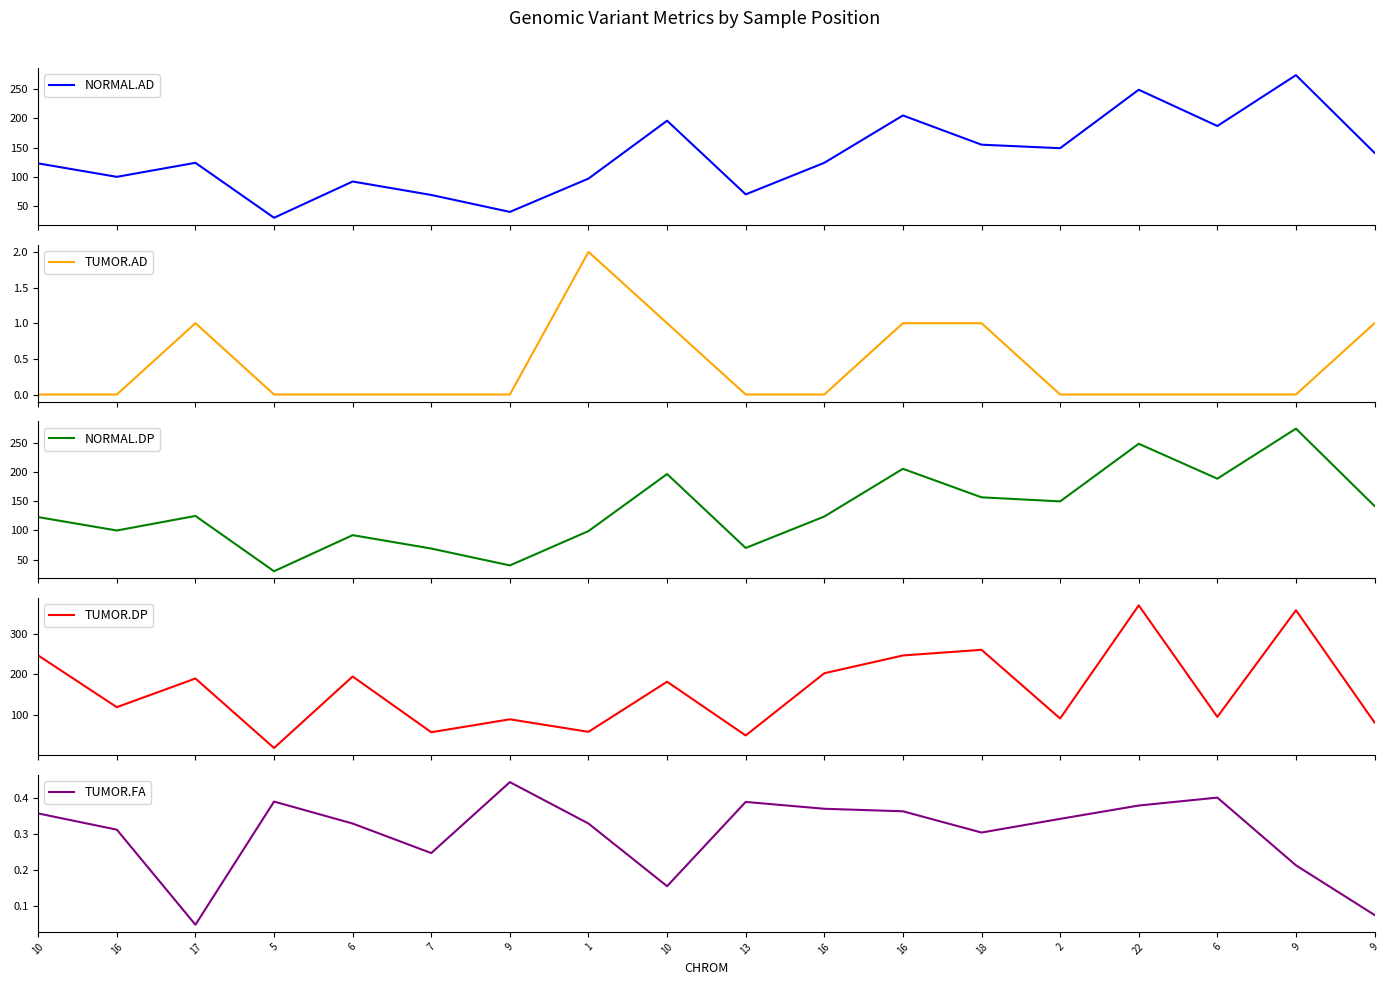

Reading left to right, what are all the values shown in this chart?

NORMAL.AD: 123.0	100.0	124.0	30.0	92.0	69.0	40.0	97.0	196.0	70.0	124.0	205.0	155.0	149.0	249.0	187.0	274.0	141.0
TUMOR.AD: 0.0	0.0	1.0	0.0	0.0	0.0	0.0	2.0	1.0	0.0	0.0	1.0	1.0	0.0	0.0	0.0	0.0	1.0
NORMAL.DP: 123.0	100.0	125.0	30.0	92.0	69.0	40.0	99.0	197.0	70.0	124.0	206.0	157.0	150.0	249.0	189.0	275.0	142.0
TUMOR.DP: 247.0	119.0	190.0	18.0	195.0	57.0	89.0	58.0	182.0	49.0	203.0	247.0	261.0	91.0	371.0	95.0	359.0	81.0
TUMOR.FA: 0.4	0.3	0.0	0.4	0.3	0.2	0.4	0.3	0.2	0.4	0.4	0.4	0.3	0.3	0.4	0.4	0.2	0.1